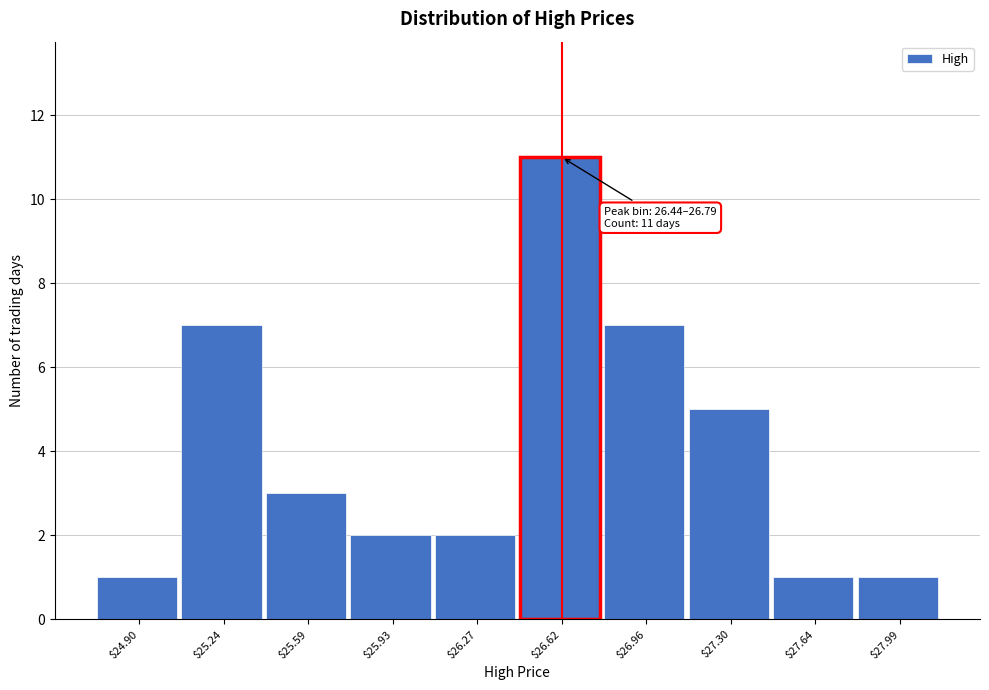

Which range on the x-axis has the tallest bar?

26.45 to 26.80